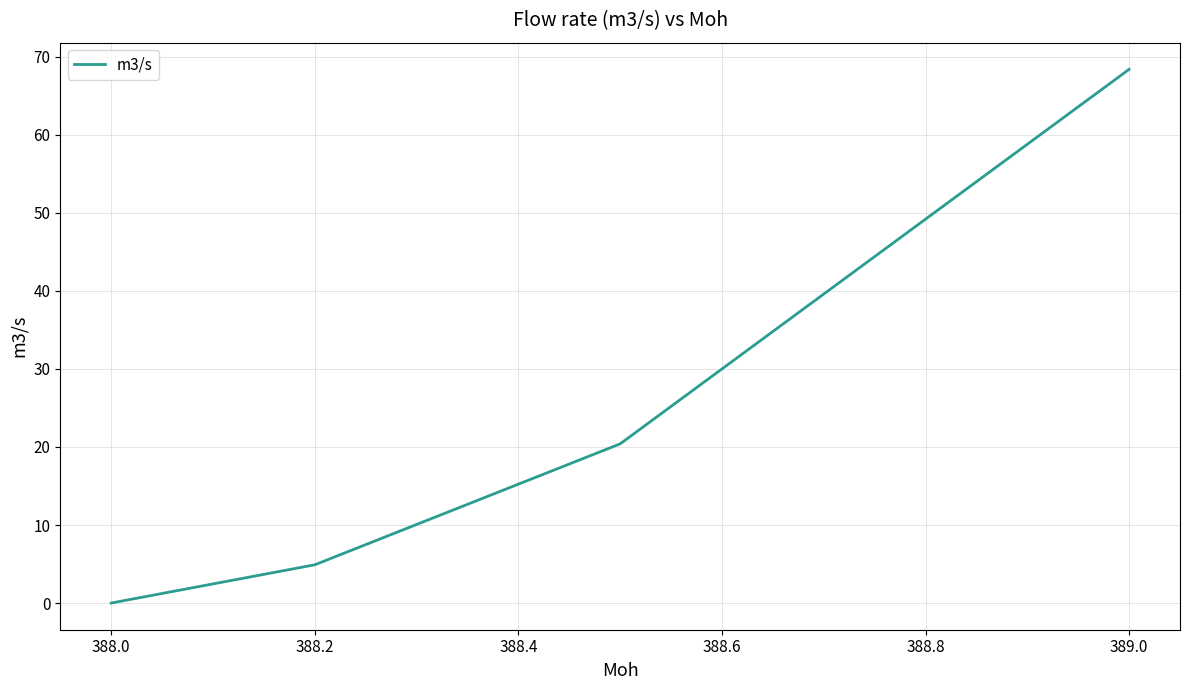

What is the maximum value shown in the chart?

68.4